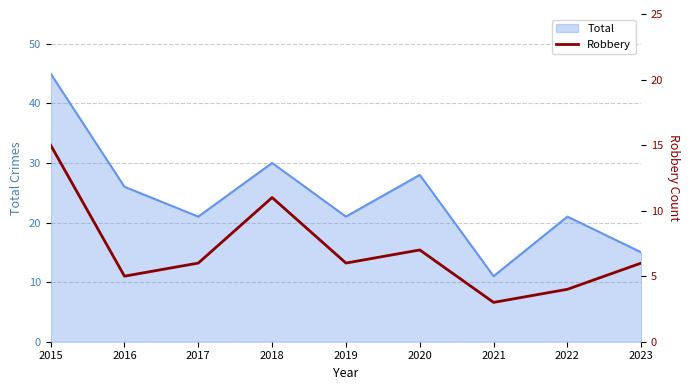

Reading left to right, extract all data points from this chart.

2015=15	2016=5	2017=6	2018=11	2019=6	2020=7	2021=3	2022=4	2023=6